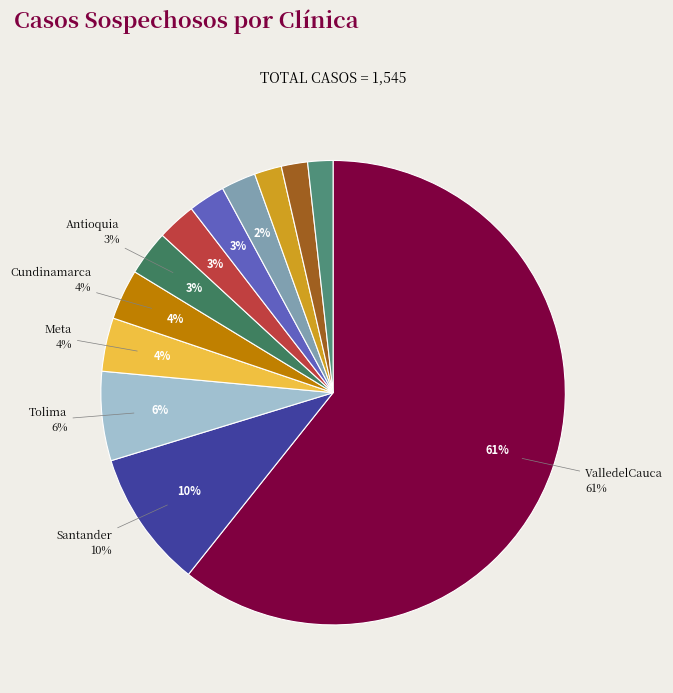

Does ValledelCauca represent more than half of the total?

Yes